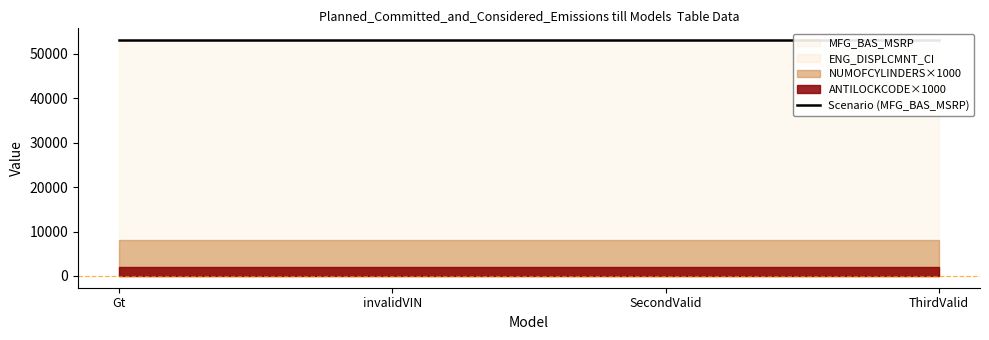

Which label corresponds to the smallest value in the chart?

Gt